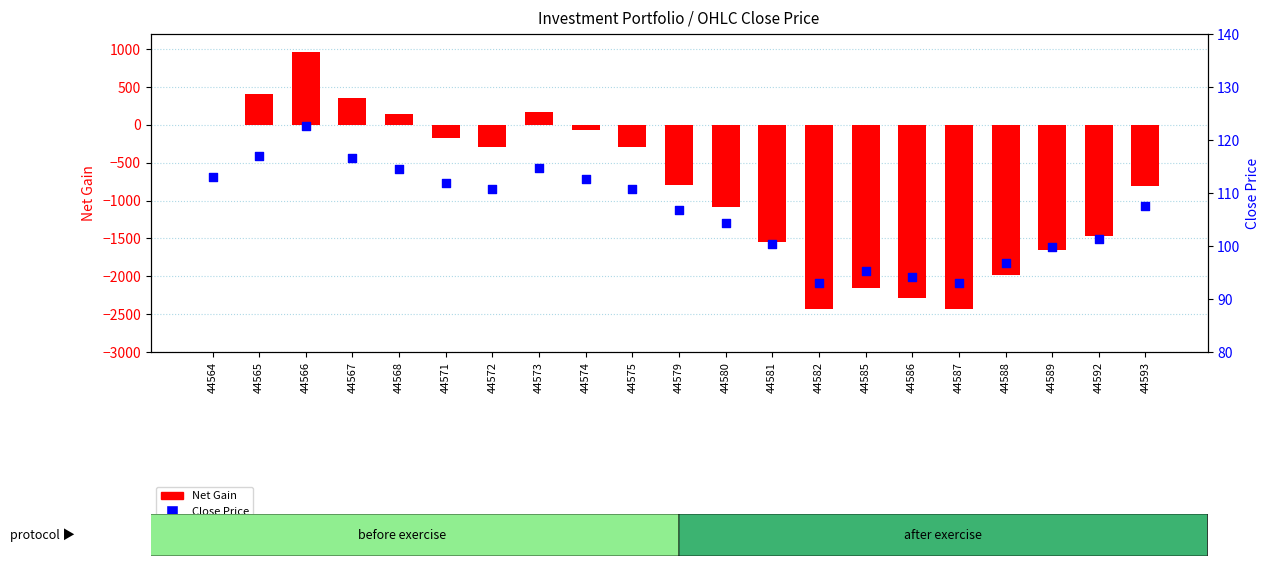

Which series contains the highest Y value?

Net Gain